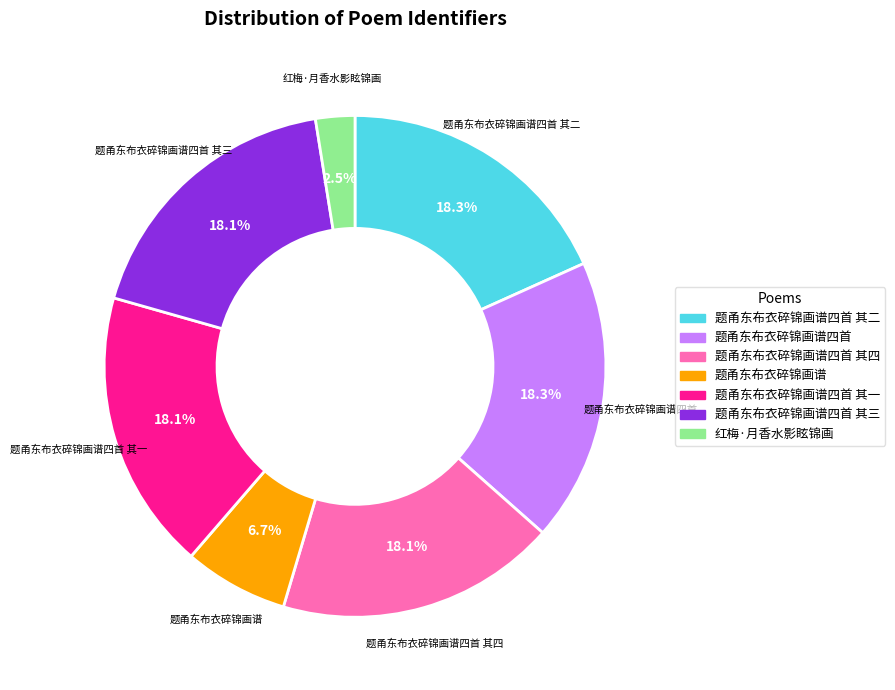

Is there a majority slice in this chart?

No